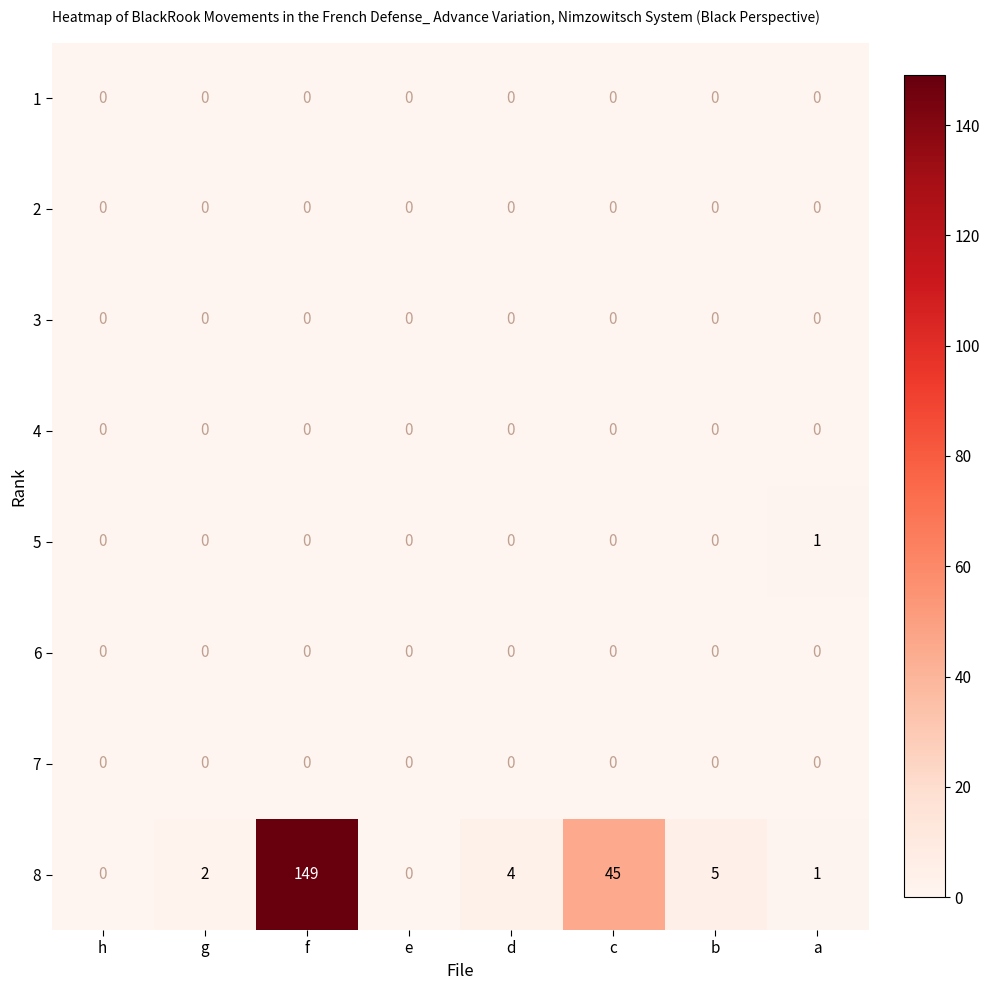

What is the maximum value shown in the chart?

149